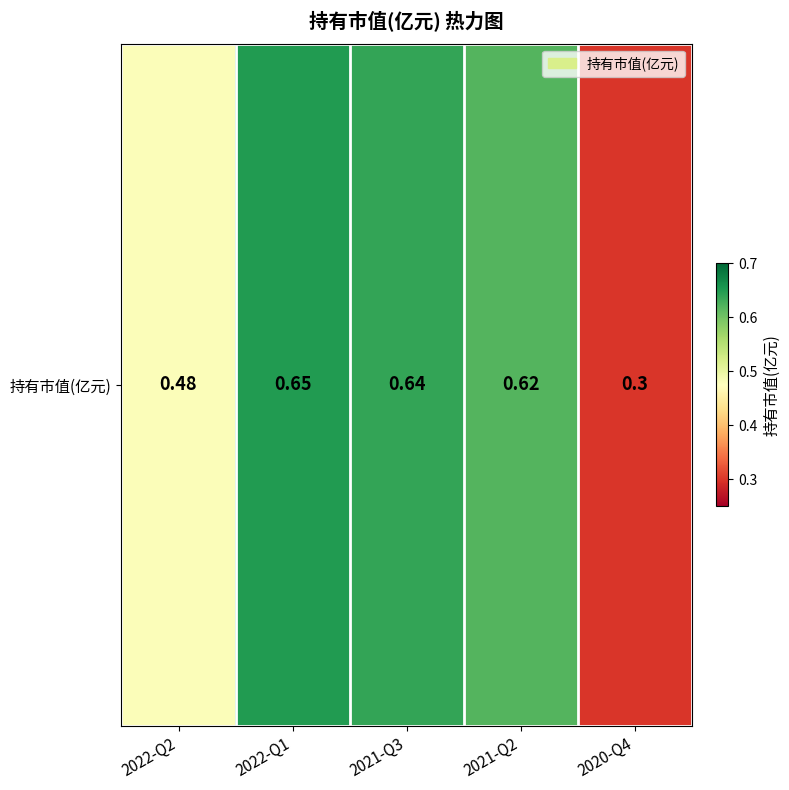

Read the value at 2022-Q1.

0.7